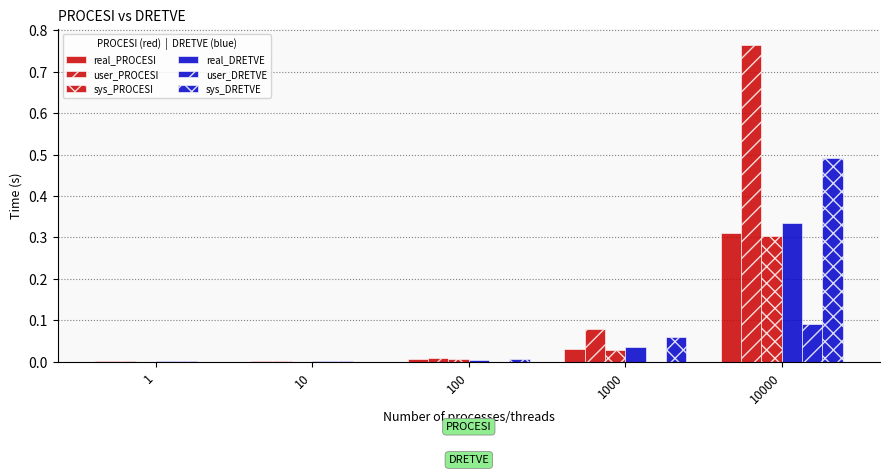

Which has a higher value, 10000 or 1?

10000